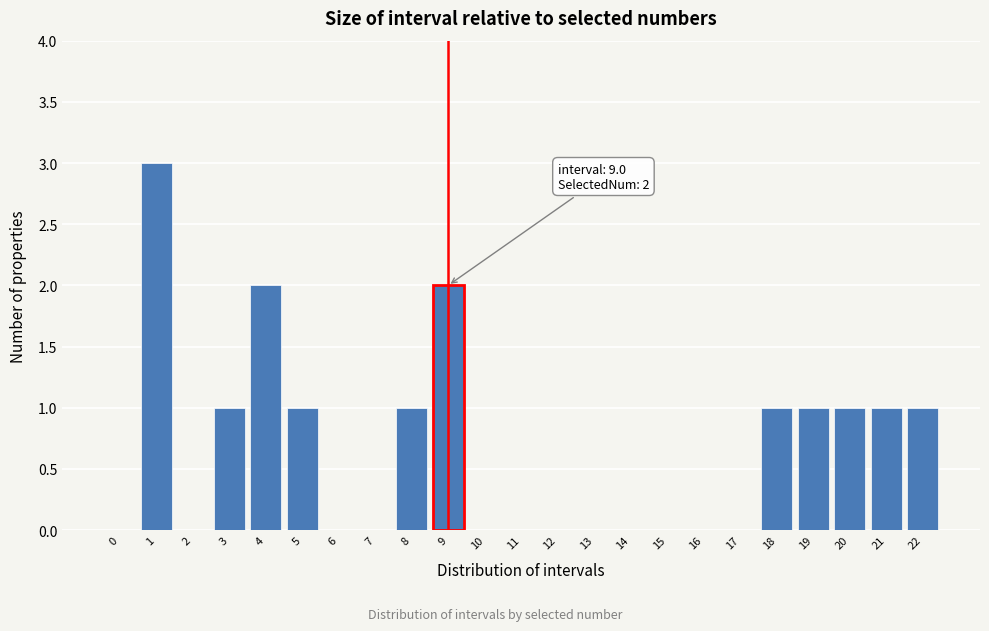

Reading left to right, transcribe all the data shown in this chart.

0=0	1=3	2=0	3=1	4=2	5=1	6=0	7=0	8=1	9=2	10=0	11=0	12=0	13=0	14=0	15=0	16=0	17=0	18=1	19=1	20=1	21=1	22=1